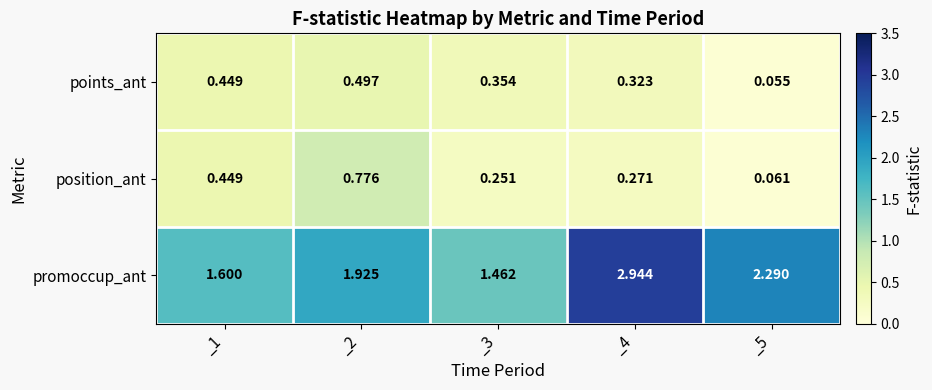

Between _2 and _3, which series saw the biggest shift?

position_ant